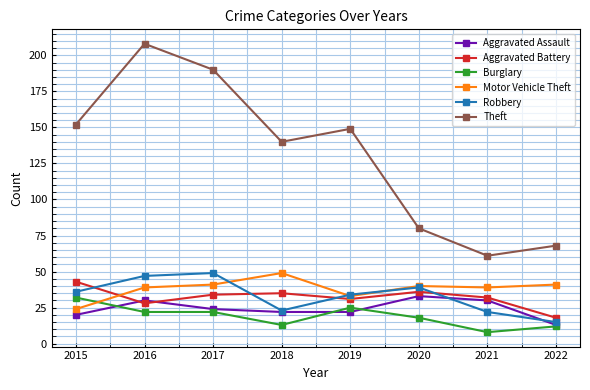

What are all the series names shown in the legend?

Aggravated Assault, Aggravated Battery, Burglary, Motor Vehicle Theft, Robbery, Theft